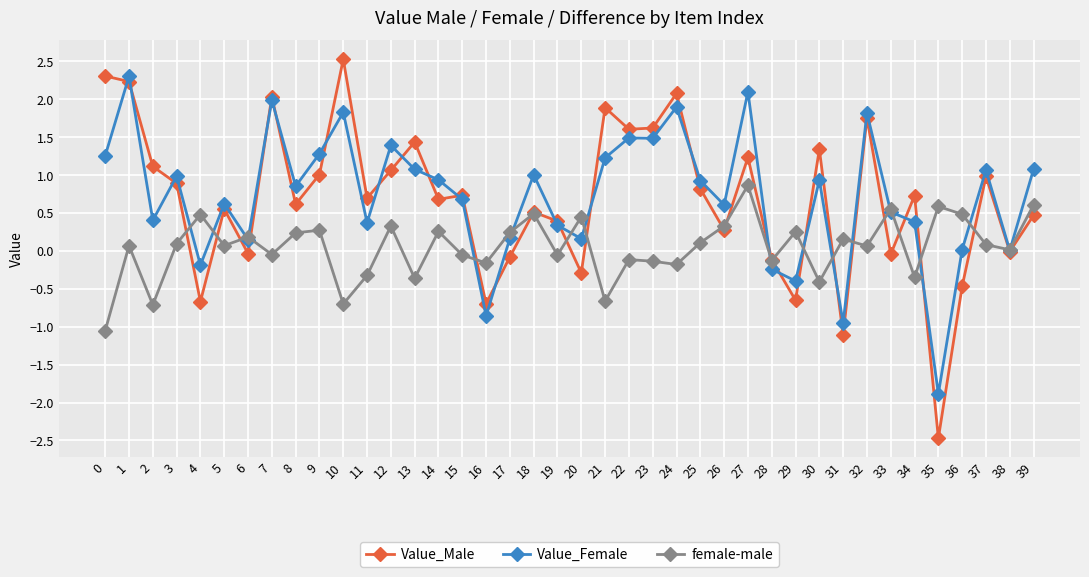

At which category does female-male reach its first local valley?

2